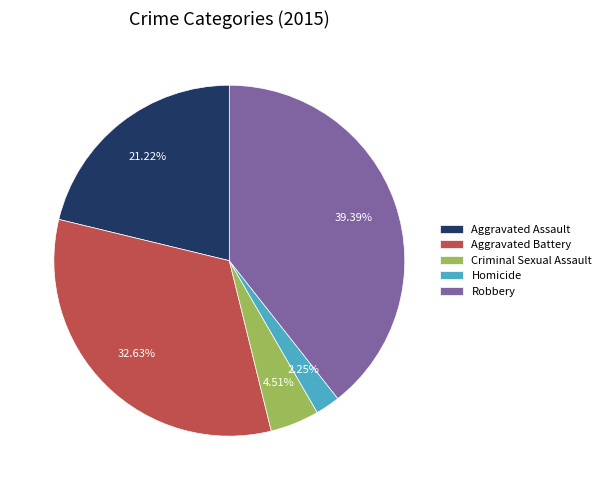

Does Robbery represent more than half of the total?

No